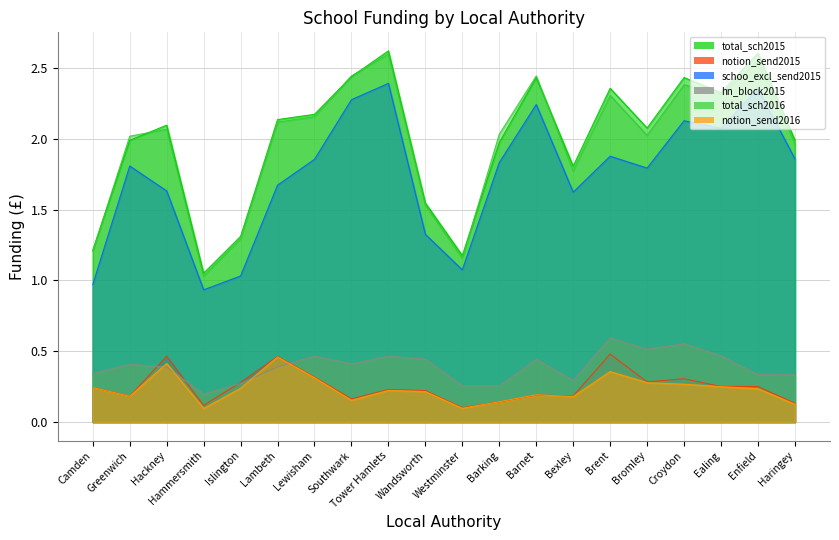

What is the difference between the highest and lowest values at Ealing?

2.1